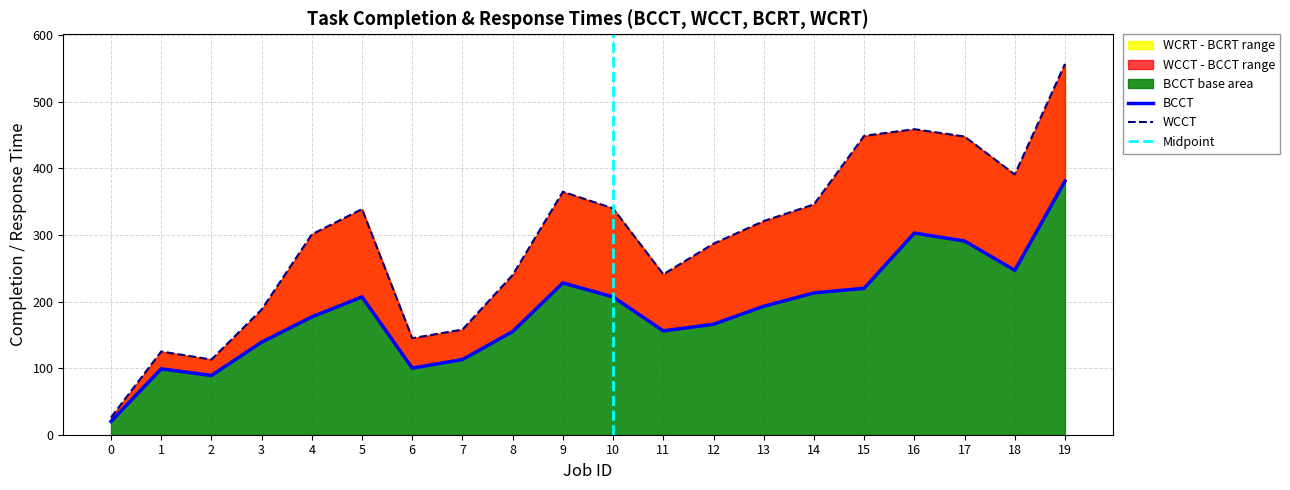

Is it true that BCCT equals 177 at 4?

True